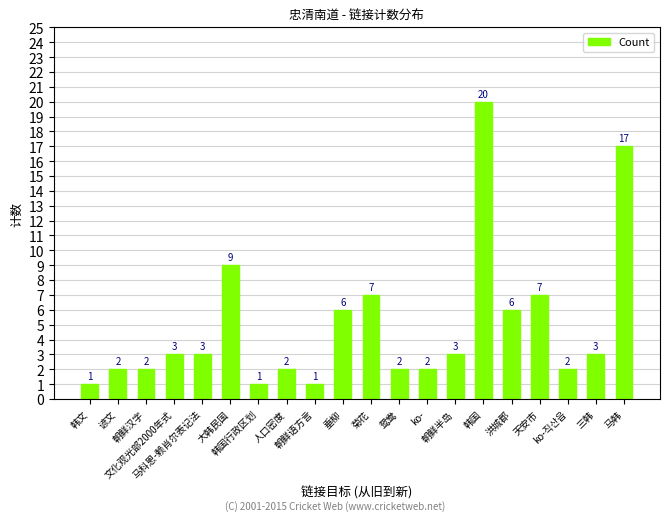

Reading right to left, extract all data points from this chart.

马韩=17	三韩=3	ko-직산읍=2	天安市=7	洪城郡=6	韩国=20	朝鲜半岛=3	ko-=2	鸳鸯=2	菊花=7	垂柳=6	朝鲜语方言=1	人口密度=2	韩国行政区划=1	大韩民国=9	马科恩-赖肖尔表记法=3	文化观光部2000年式=3	朝鲜汉字=2	谚文=2	韩文=1